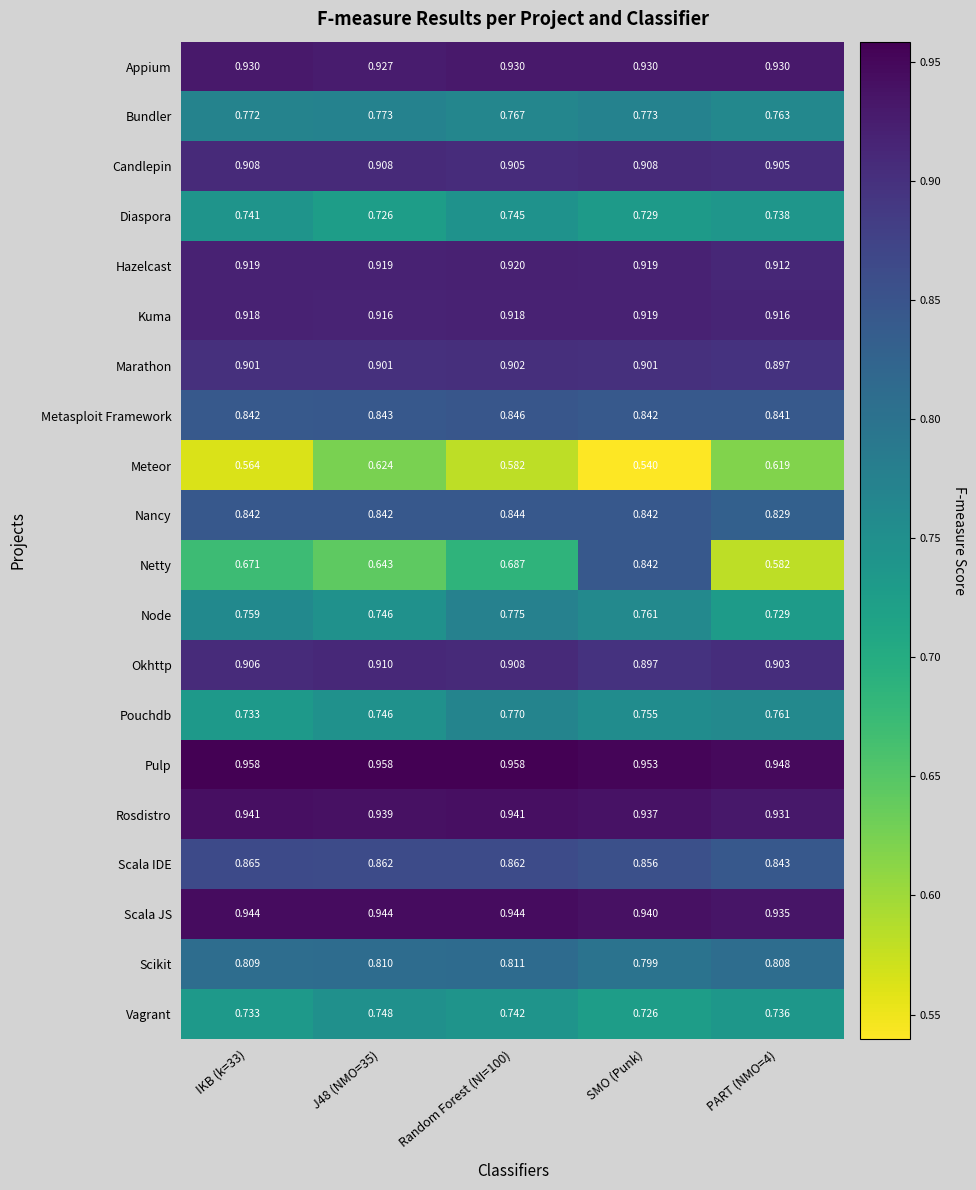

List the series in order of their peak value, lowest first.

Meteor, Diaspora, Vagrant, Pouchdb, Bundler, Node, Scikit, Netty, Nancy, Metasploit Framework, Scala IDE, Marathon, Candlepin, Okhttp, Kuma, Hazelcast, Appium, Rosdistro, Scala JS, Pulp